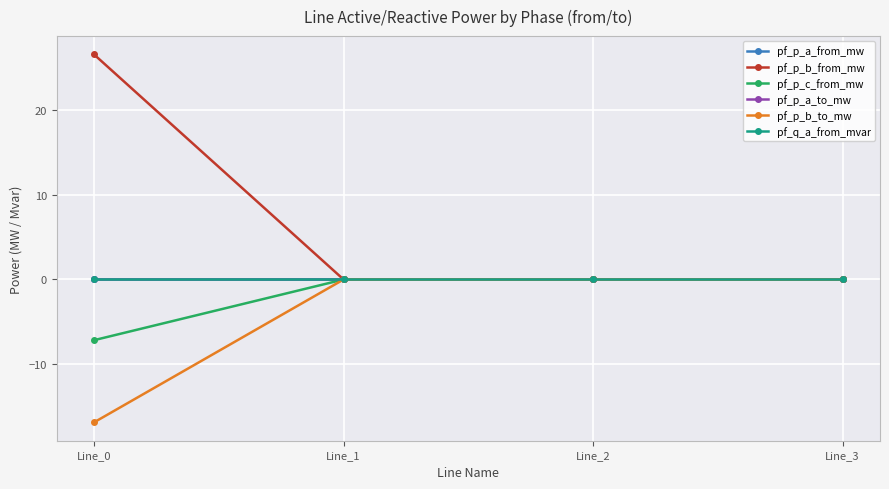

Does the chart have visible grid lines?

Yes